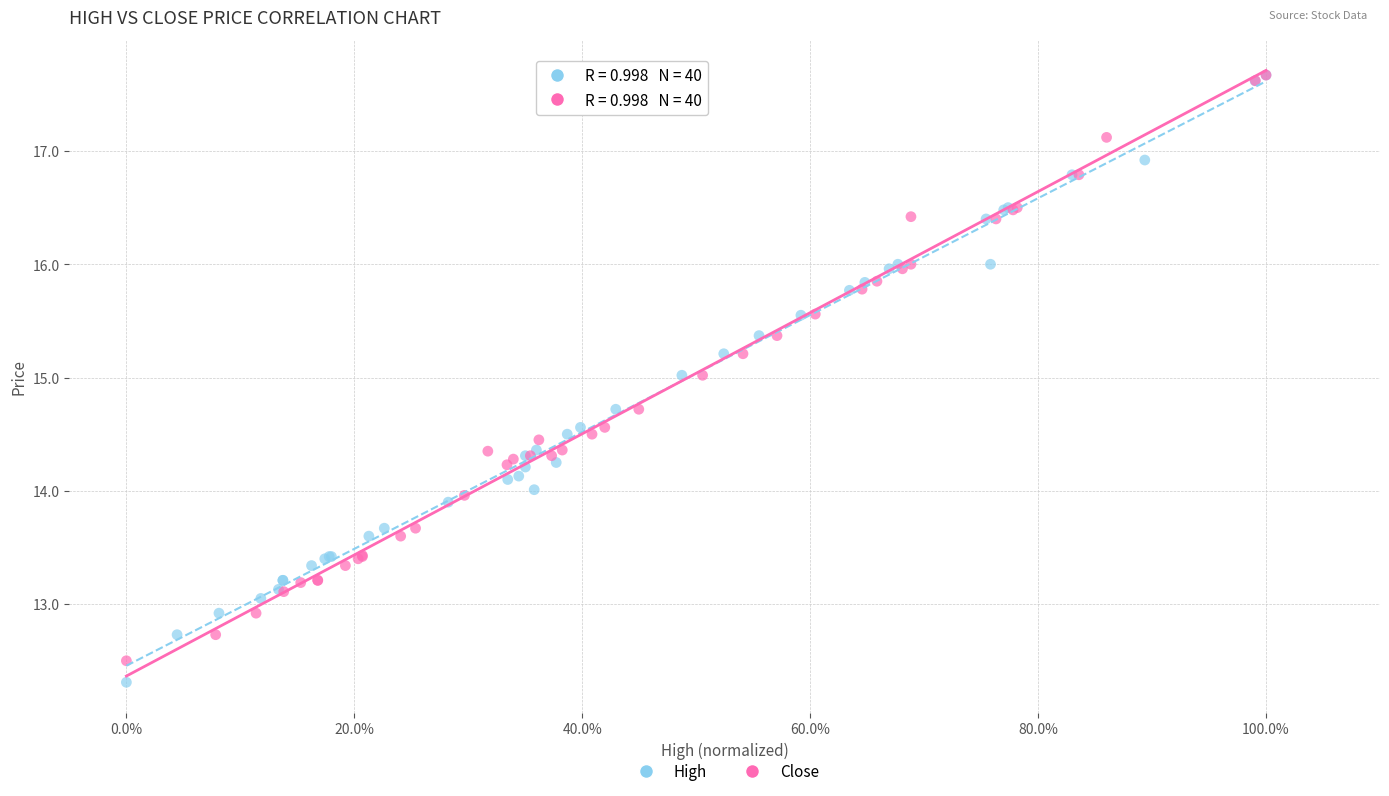

Which series has the widest spread of Y values?

High